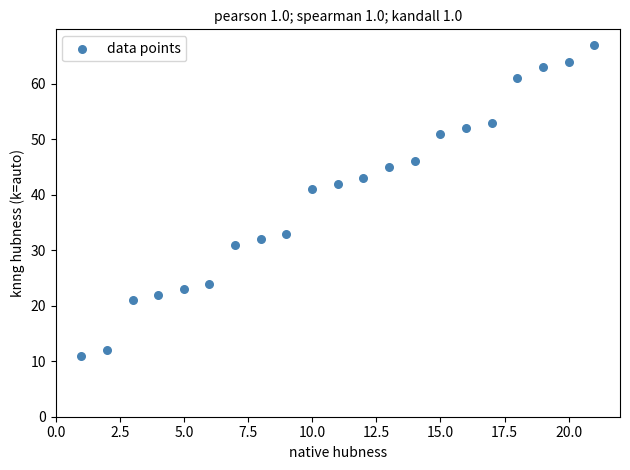

What Y value in the scatter plot is closest to 39?

41